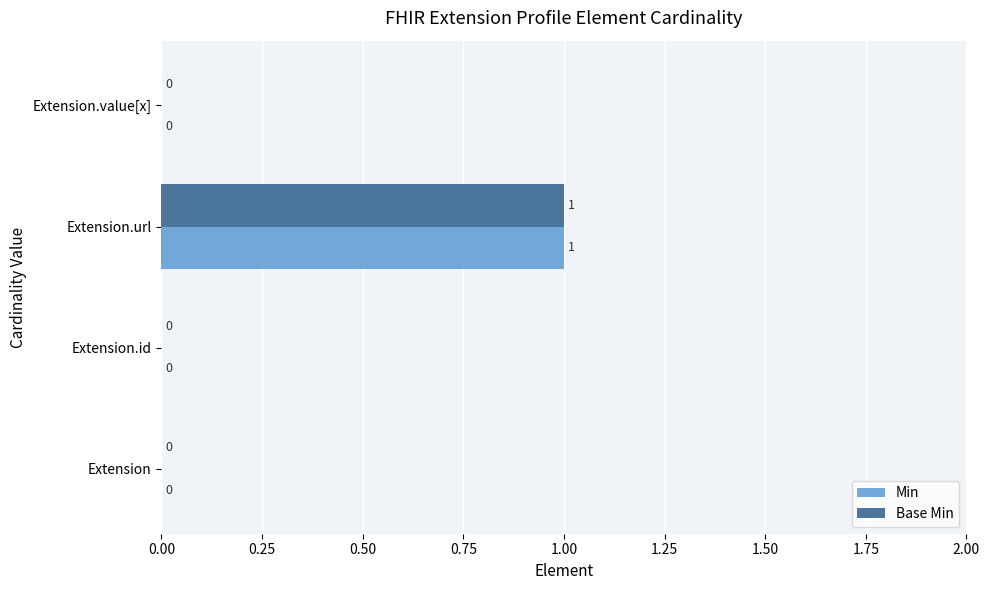

How many values in Min are above zero?

1